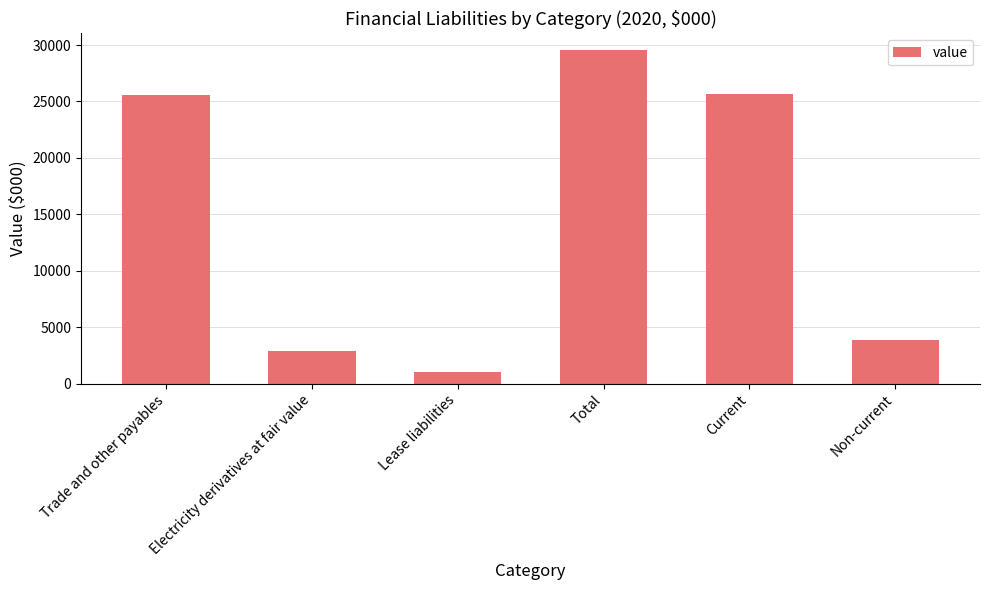

What is the maximum value shown in the chart?

29557